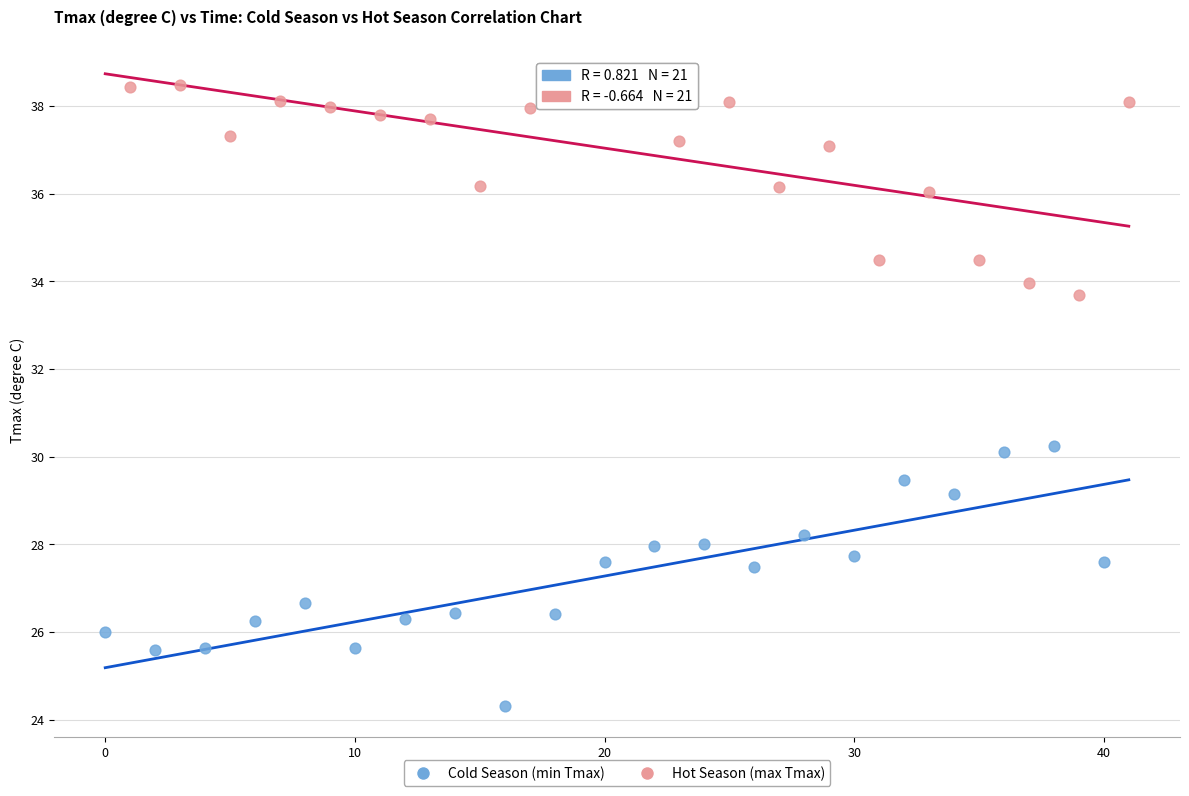

Which series reaches the minimum Y coordinate?

Cold Season (min Tmax)